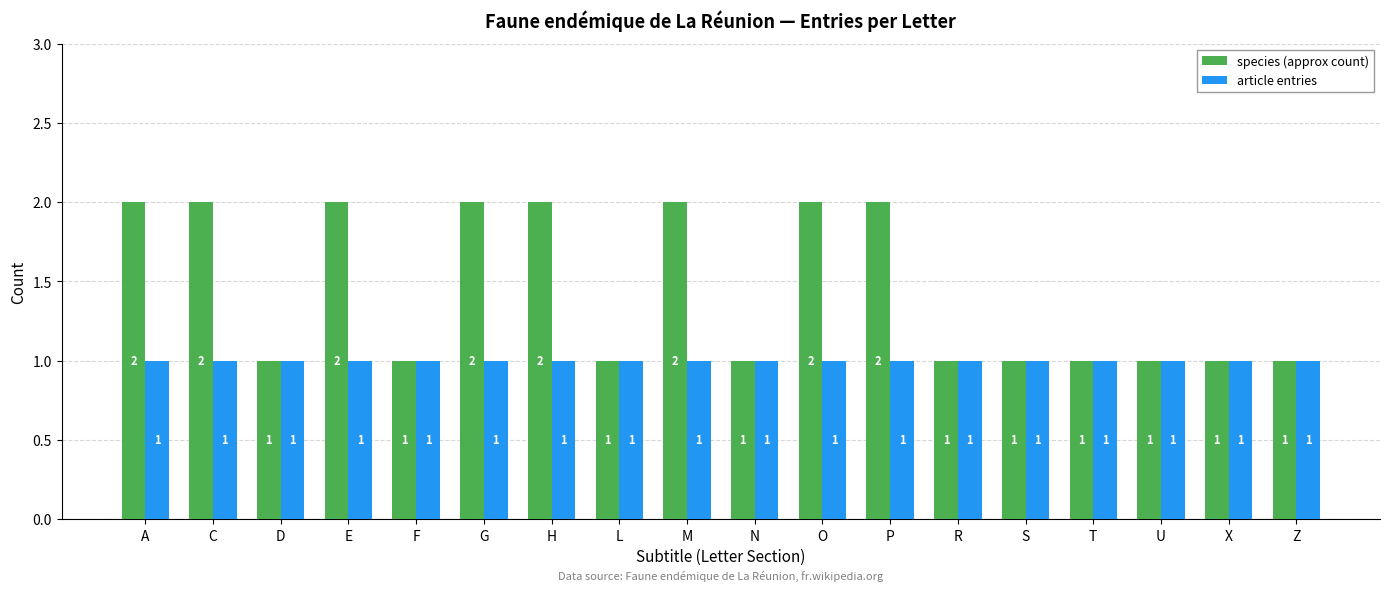

What is the total value across all series at O?

3